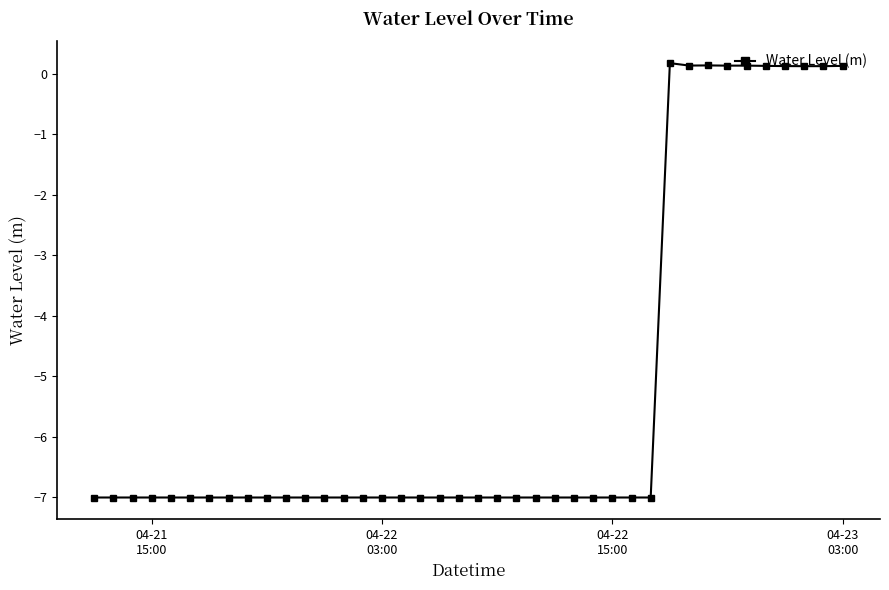

Reading left to right, list all the values displayed in this chart.

-7.0	-7.0	-7.0	-7.0	-7.0	-7.0	-7.0	-7.0	-7.0	-7.0	-7.0	-7.0	-7.0	-7.0	-7.0	-7.0	-7.0	-7.0	-7.0	-7.0	-7.0	-7.0	-7.0	-7.0	-7.0	-7.0	-7.0	-7.0	-7.0	-7.0	0.2	0.1	0.1	0.1	0.1	0.1	0.1	0.1	0.1	0.1